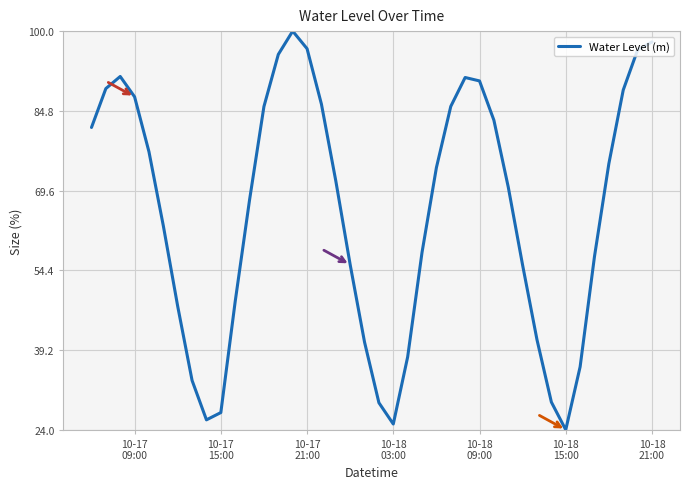

What is the difference between the maximum and minimum values?

76.0